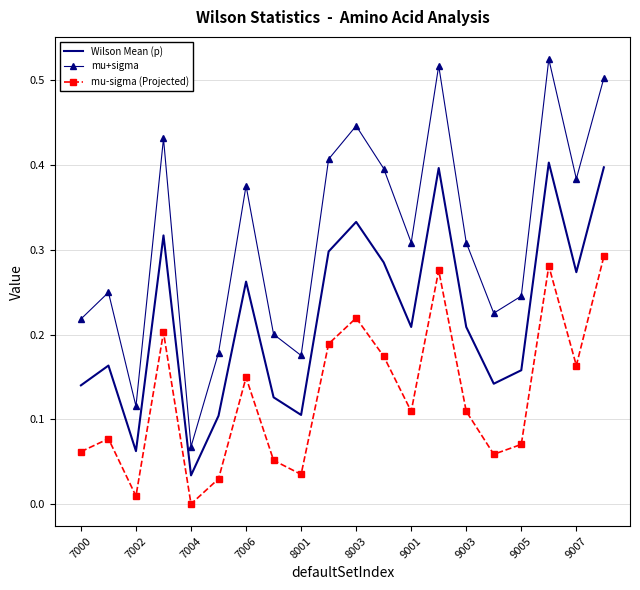

Which series has the largest range (max minus min)?

mu+sigma